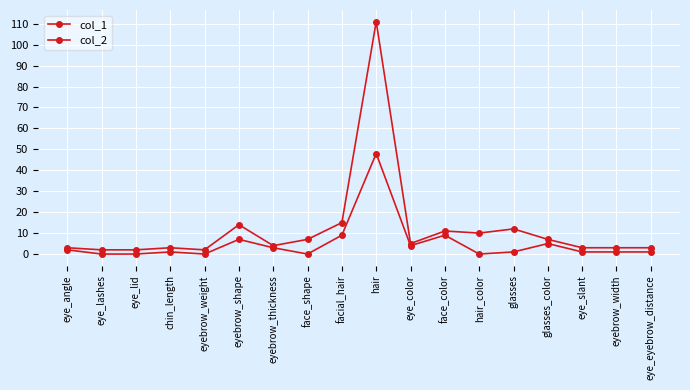

True or false: col_1 and col_2 cross at least once.

False